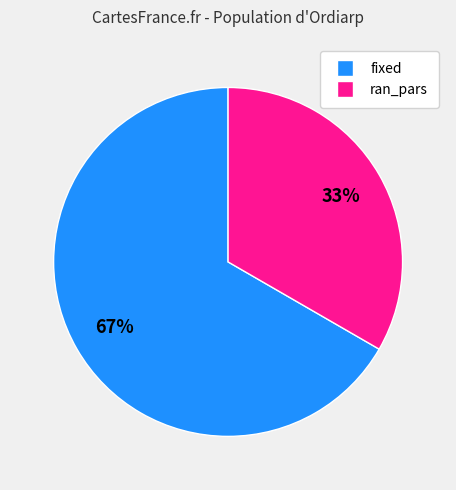

Rank the categories by value from lowest to highest.

ran_pars, fixed